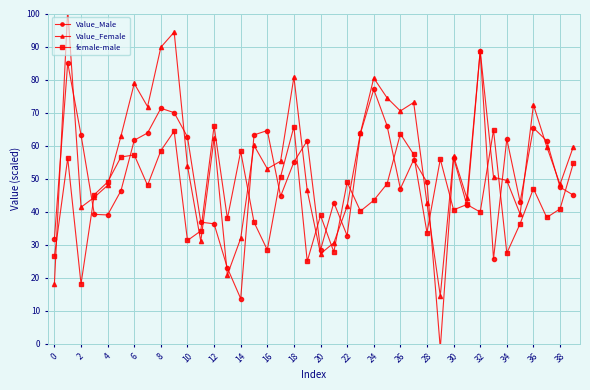

What is the difference between the second highest and second lowest values in the female-male series?

40.8